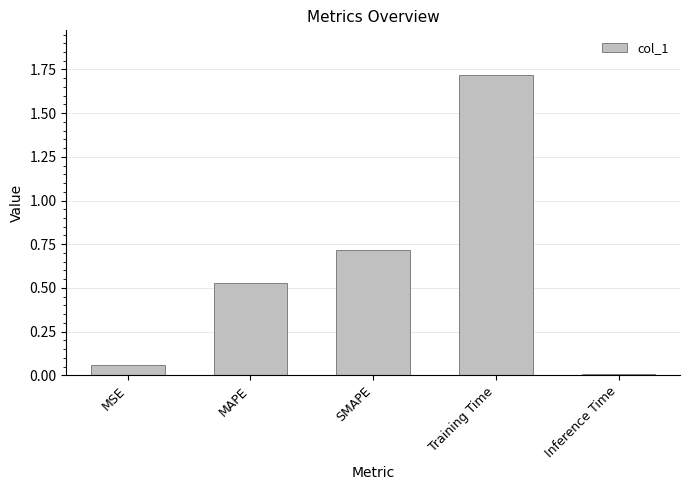

Between Training Time and Inference Time, which is larger?

Training Time